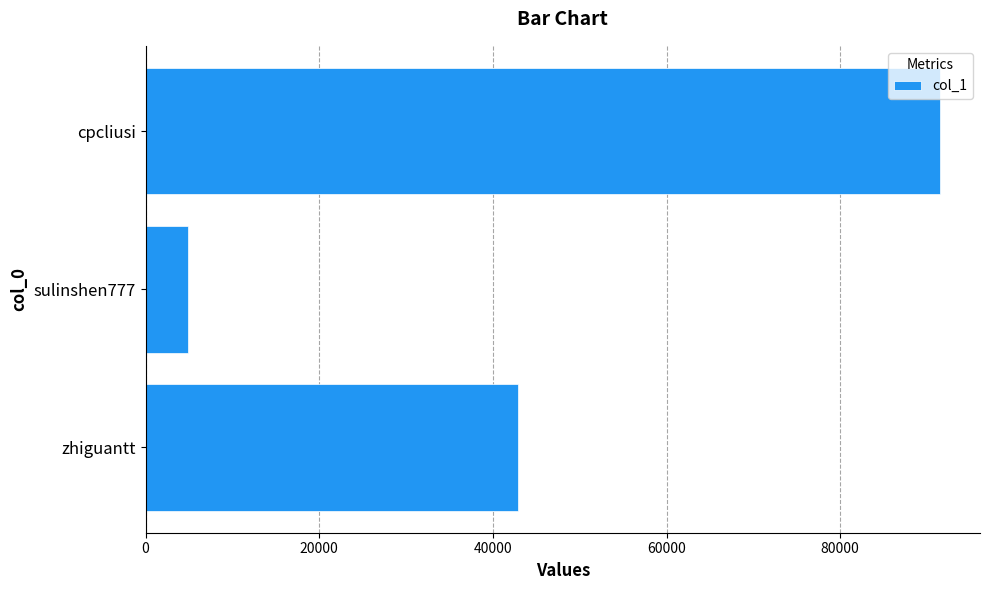

How many series are shown in this chart?

1